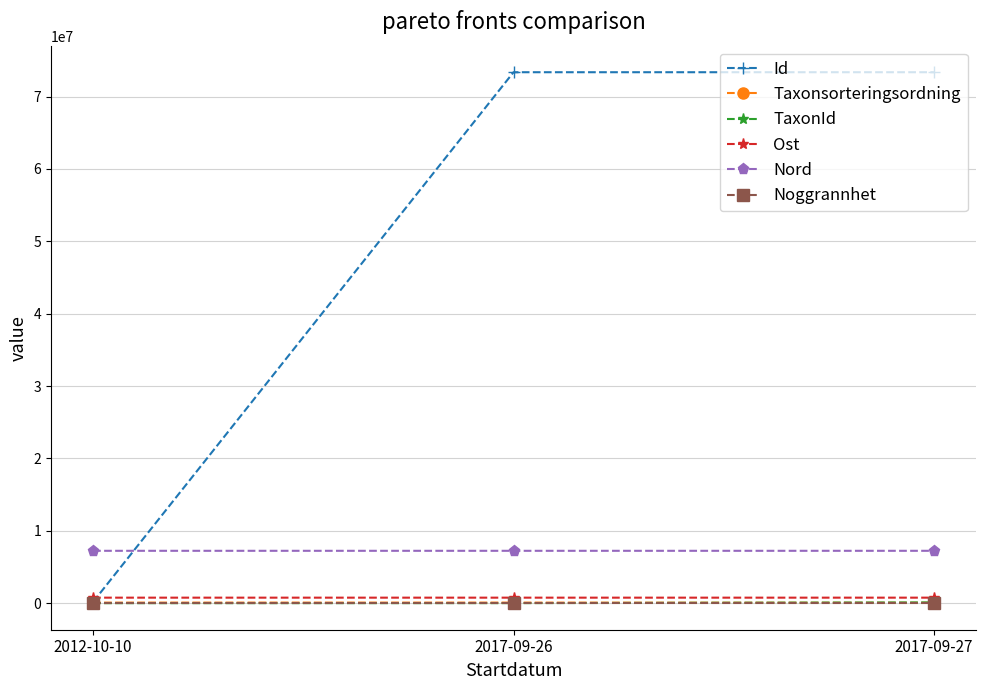

Where is Id nearest to the value 36763767?

2017-09-26